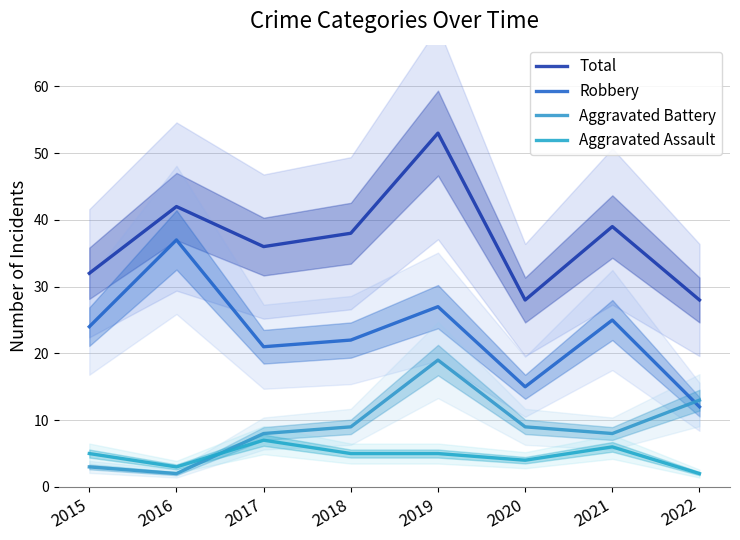

Rank the series at 2020 from lowest to highest value.

Aggravated Assault, Aggravated Battery, Robbery, Total